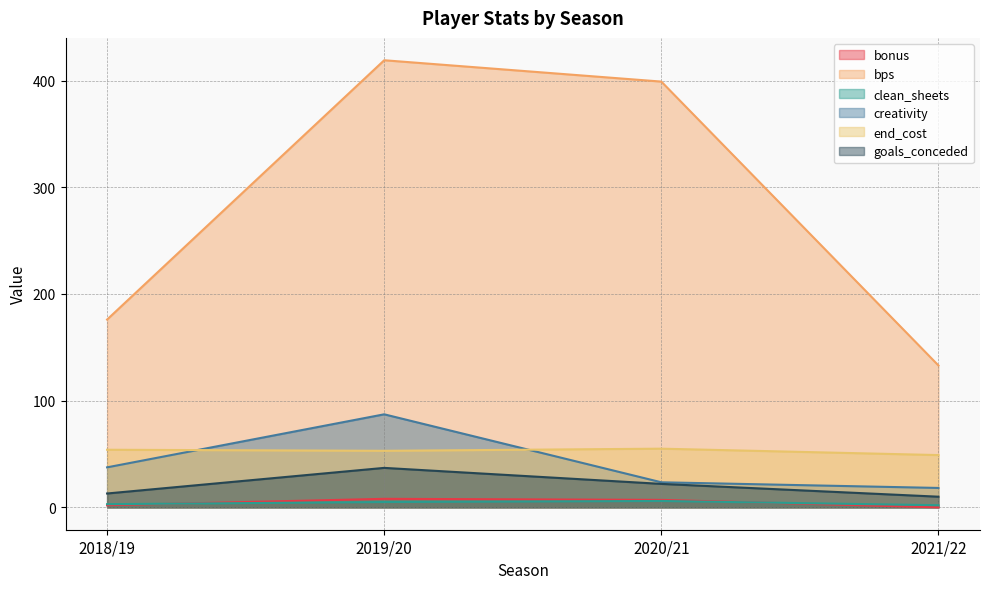

True or false: goals_conceded and end_cost cross at least once.

False